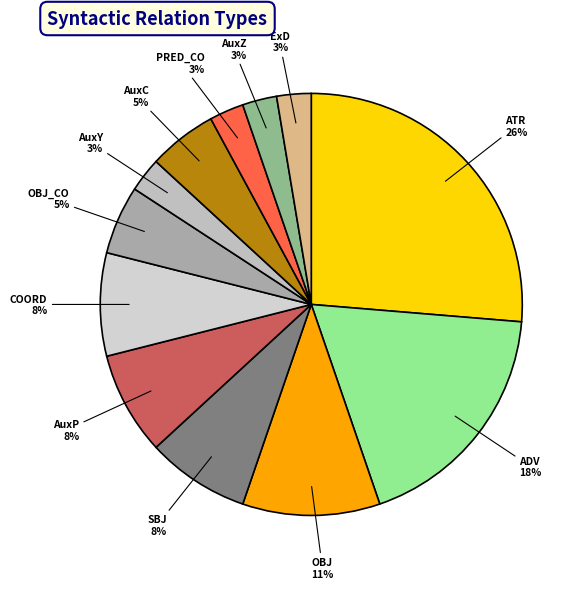

To the nearest percent, what is the average slice percentage?

8%